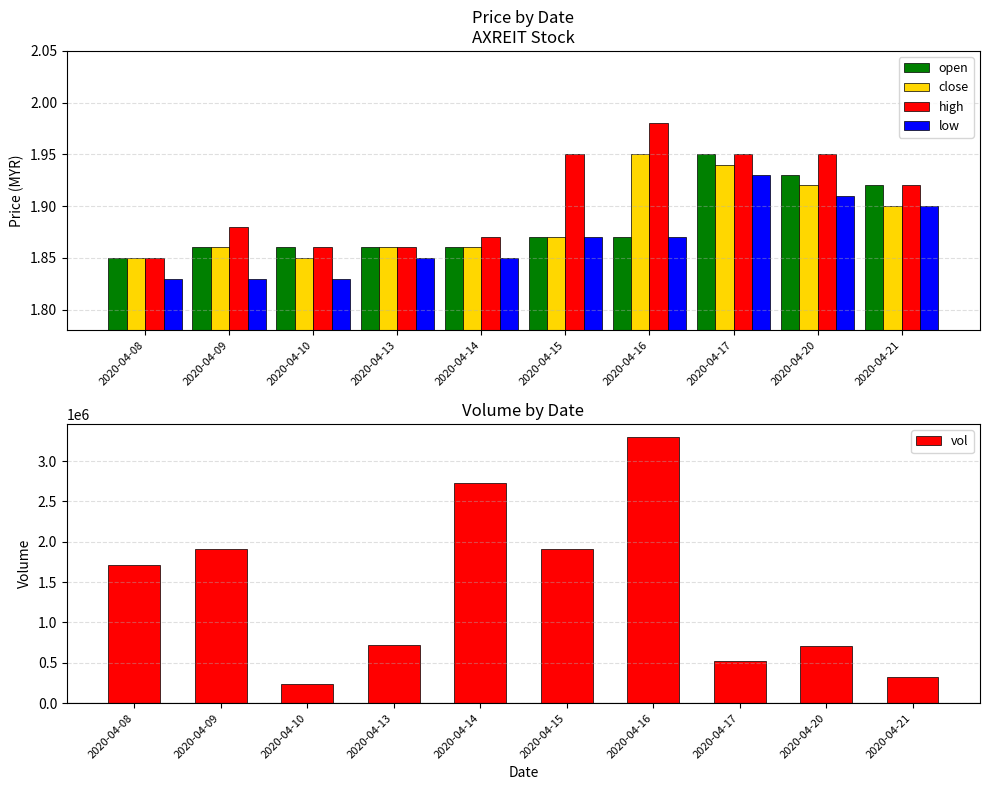

Reading right to left, what are all the values shown in this chart?

open: 2020-04-21=1.9	2020-04-20=1.9	2020-04-17=1.9	2020-04-16=1.9	2020-04-15=1.9	2020-04-14=1.9	2020-04-13=1.9	2020-04-10=1.9	2020-04-09=1.9	2020-04-08=1.9
close: 2020-04-21=1.9	2020-04-20=1.9	2020-04-17=1.9	2020-04-16=1.9	2020-04-15=1.9	2020-04-14=1.9	2020-04-13=1.9	2020-04-10=1.9	2020-04-09=1.9	2020-04-08=1.9
high: 2020-04-21=1.9	2020-04-20=1.9	2020-04-17=1.9	2020-04-16=2.0	2020-04-15=1.9	2020-04-14=1.9	2020-04-13=1.9	2020-04-10=1.9	2020-04-09=1.9	2020-04-08=1.9
low: 2020-04-21=1.9	2020-04-20=1.9	2020-04-17=1.9	2020-04-16=1.9	2020-04-15=1.9	2020-04-14=1.9	2020-04-13=1.9	2020-04-10=1.8	2020-04-09=1.8	2020-04-08=1.8
vol: 2020-04-21=330400.0	2020-04-20=713200.0	2020-04-17=524500.0	2020-04-16=3295800.0	2020-04-15=1911700.0	2020-04-14=2725600.0	2020-04-13=724900.0	2020-04-10=240900.0	2020-04-09=1904000.0	2020-04-08=1711000.0